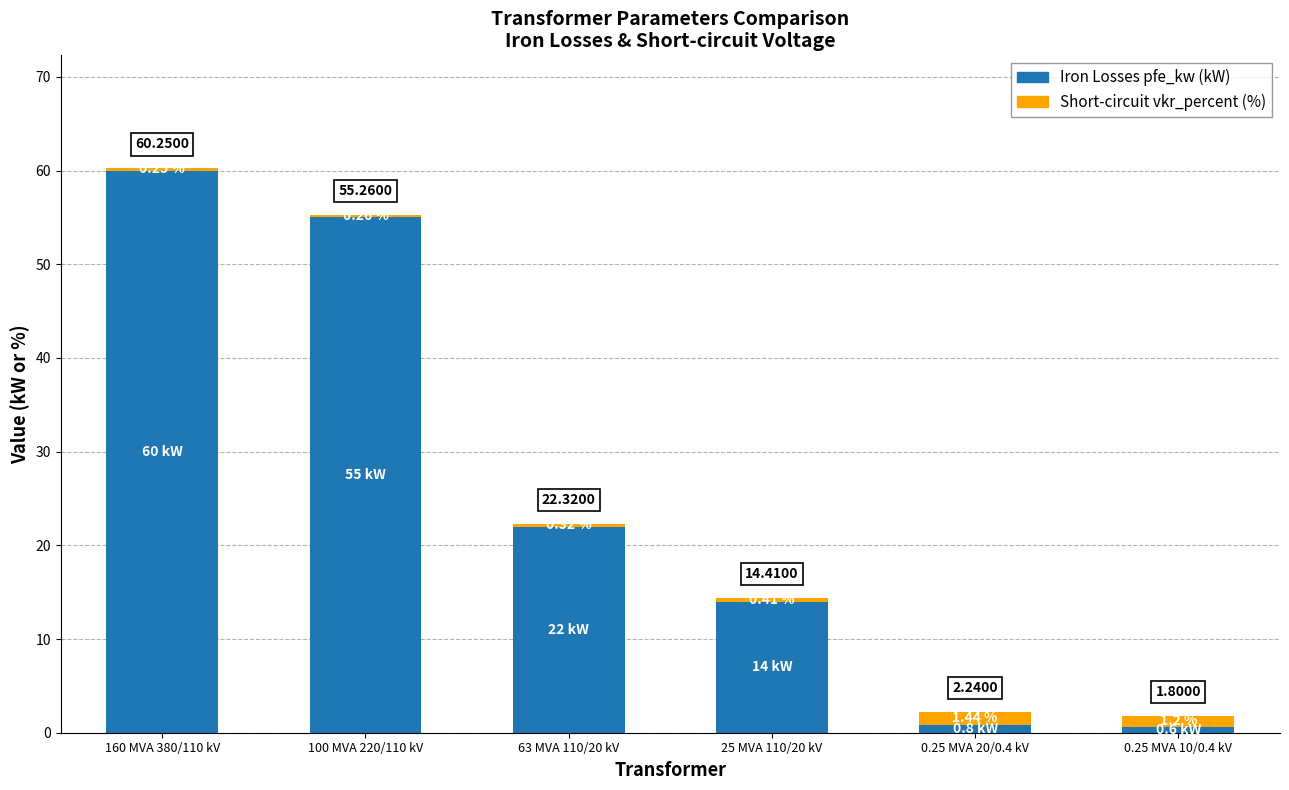

At which category is the sum across all series the highest?

160 MVA 380/110 kV